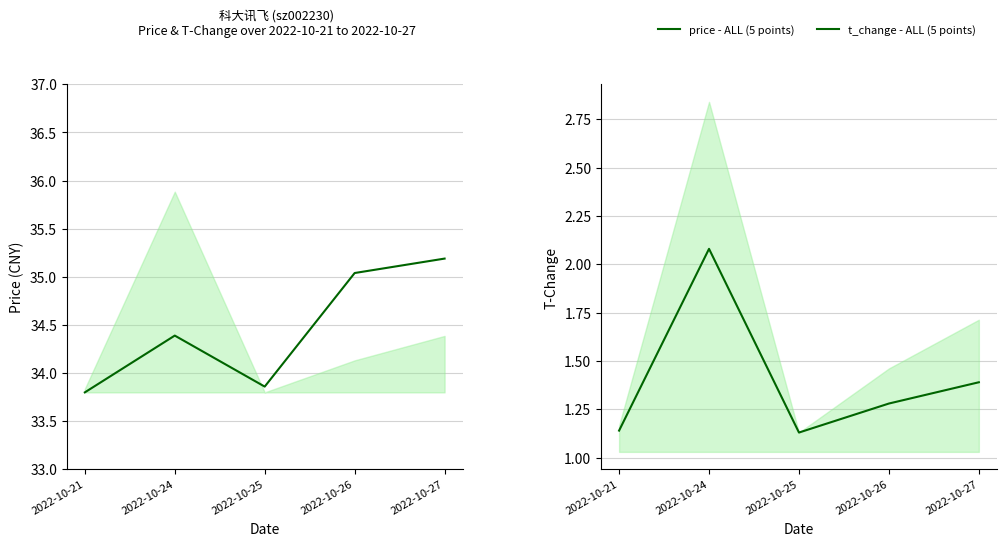

Reading left to right, what are all the values shown in this chart?

price - ALL (5 points): 2022-10-21=33.8	2022-10-24=34.4	2022-10-25=33.9	2022-10-26=35.0	2022-10-27=35.2
t_change - ALL (5 points): 2022-10-21=1.1	2022-10-24=2.1	2022-10-25=1.1	2022-10-26=1.3	2022-10-27=1.4